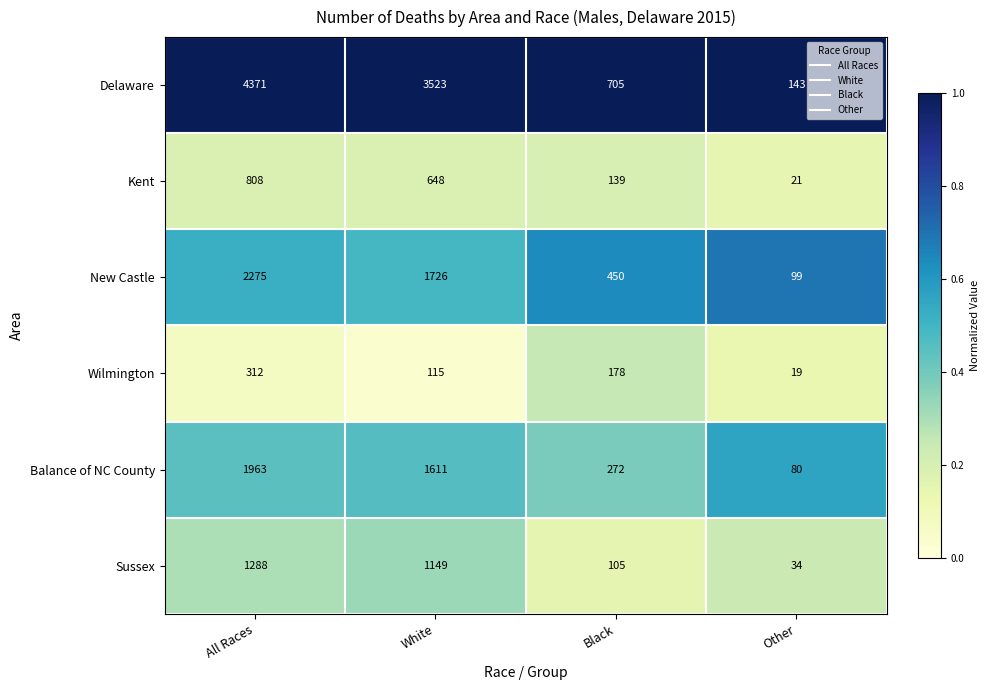

Reading right to left, what are all the values shown in this chart?

Delaware: 143	705	3523	4371
Kent: 21	139	648	808
New Castle: 99	450	1726	2275
Wilmington: 19	178	115	312
Balance of NC County: 80	272	1611	1963
Sussex: 34	105	1149	1288